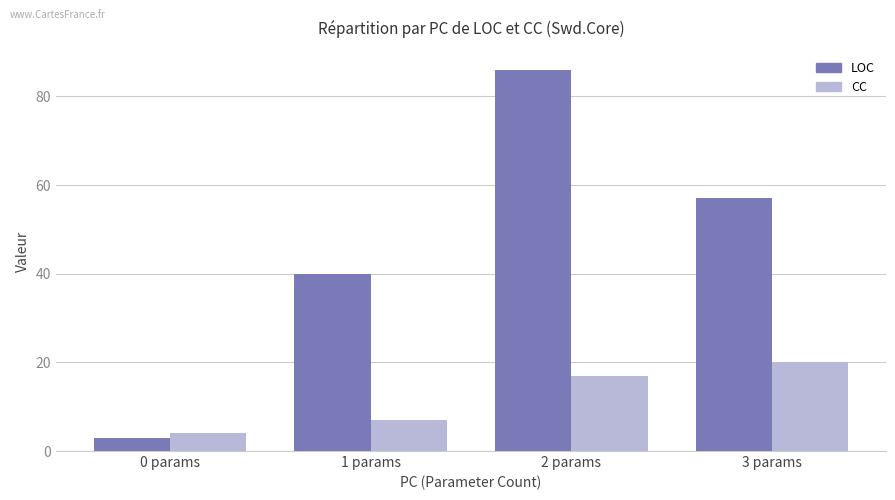

At which category is the sum across all series the highest?

2 params